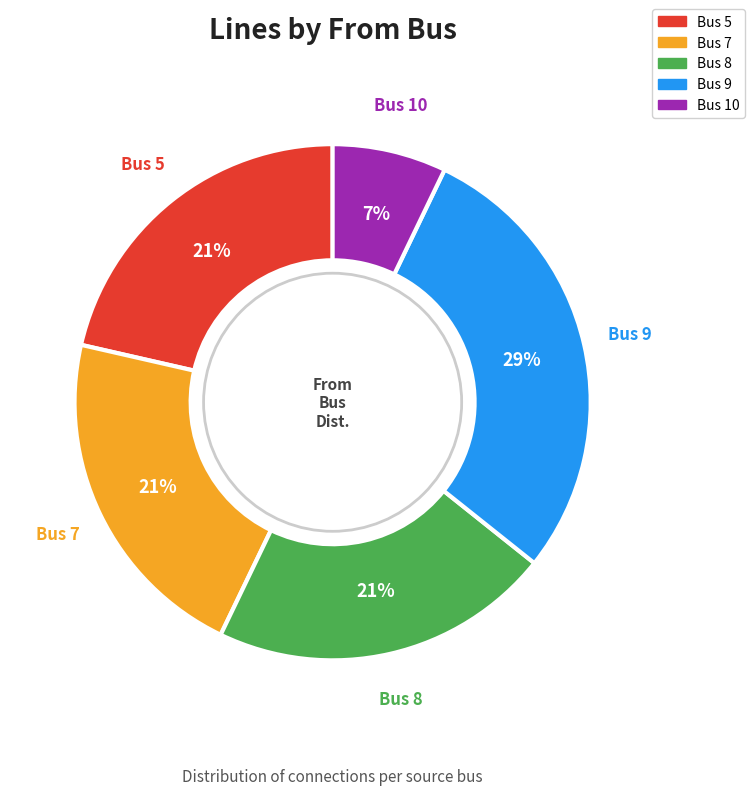

Count the number of slices in the pie.

5